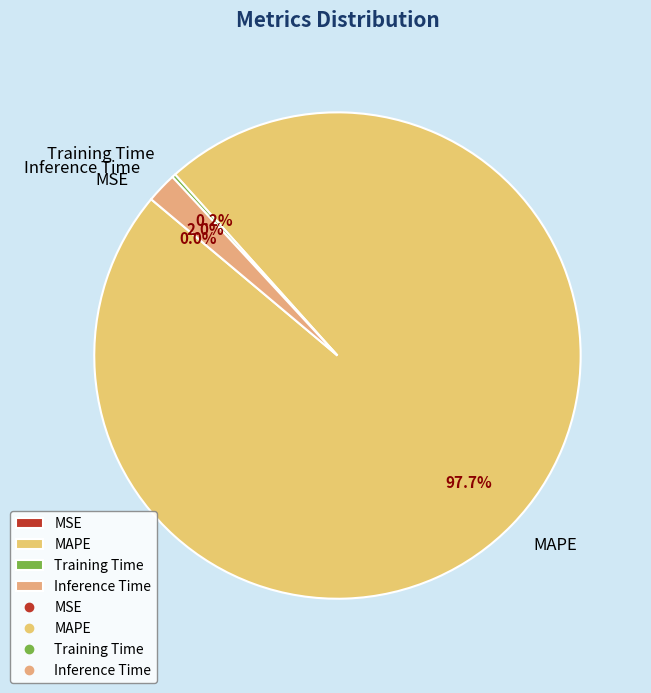

Which category has the biggest portion of the pie?

MAPE